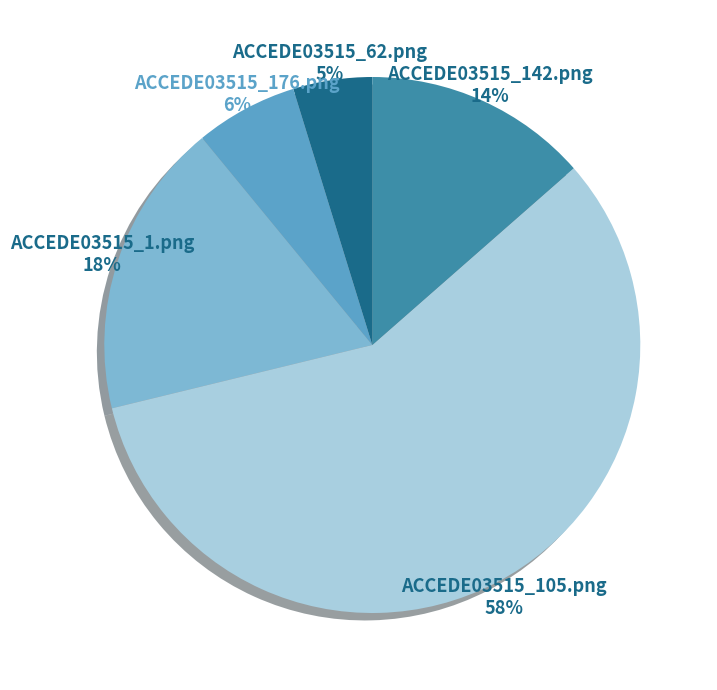

How many slices are in this pie chart?

5